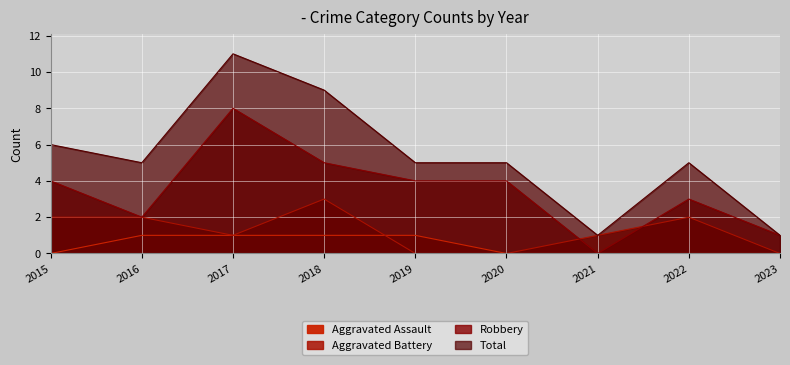

Which category has the highest value across all series?

2017